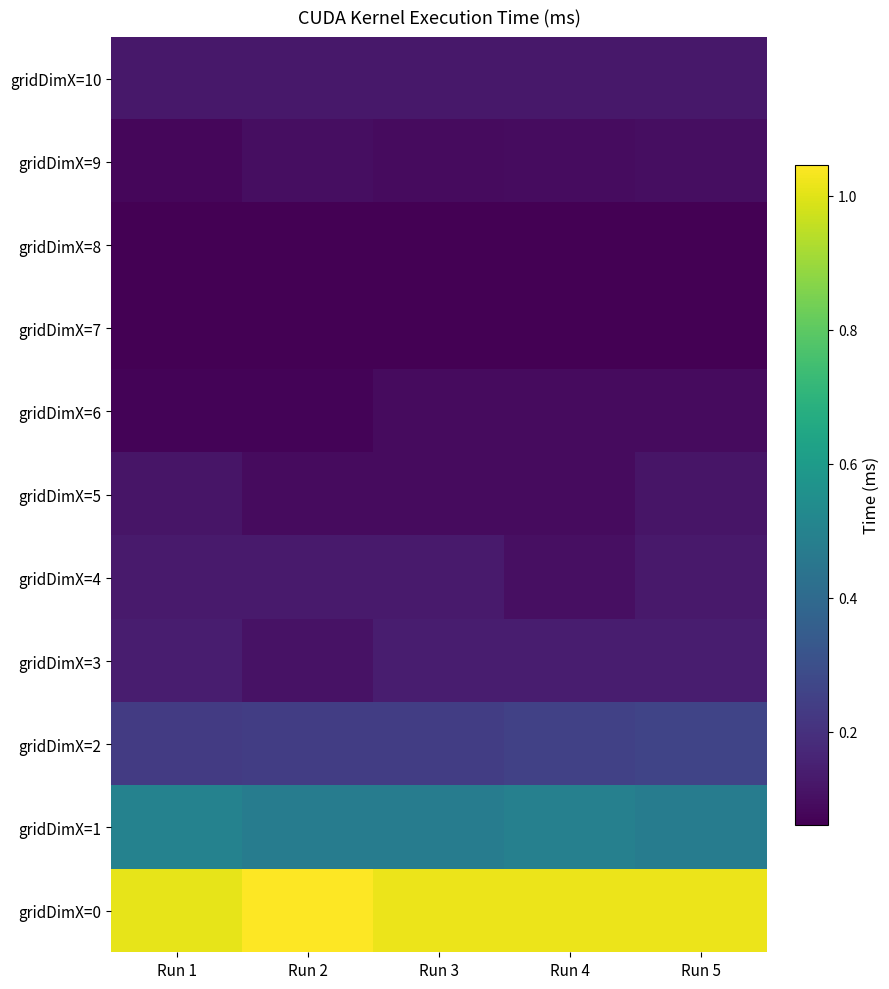

How many series are shown in this chart?

11